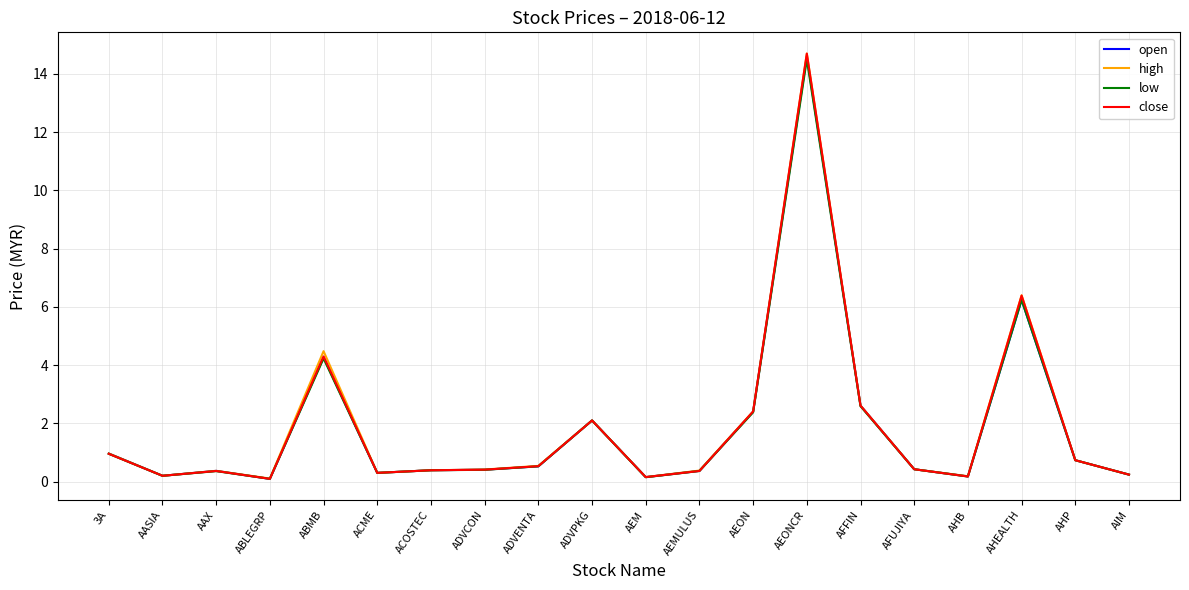

What value does the high series have at AASIA?

0.2